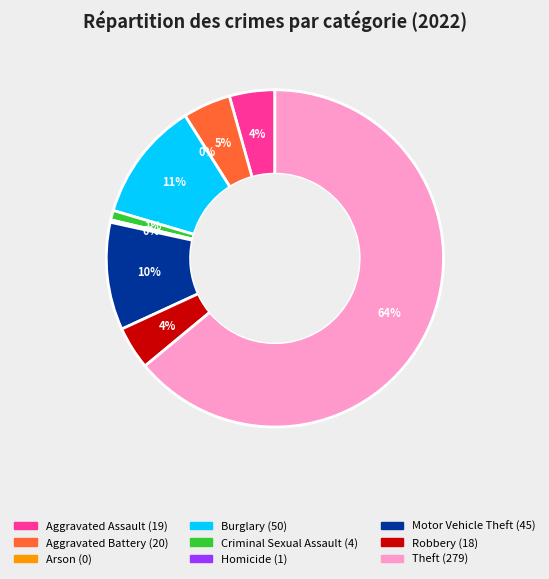

Is it true that Aggravated Battery is 5% of the pie?

True